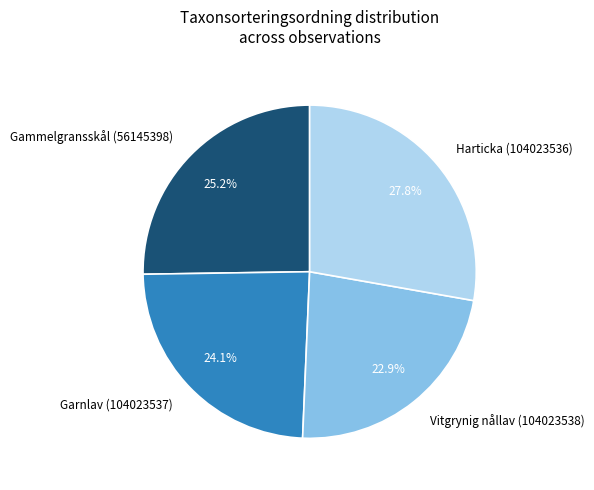

To the nearest percent, what is the average slice percentage?

25%